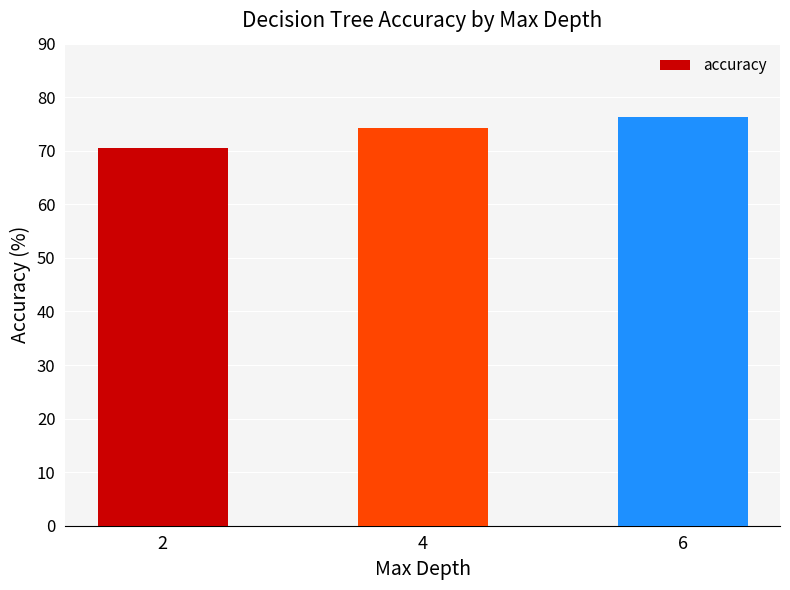

Which has a higher value, 4 or 2?

4